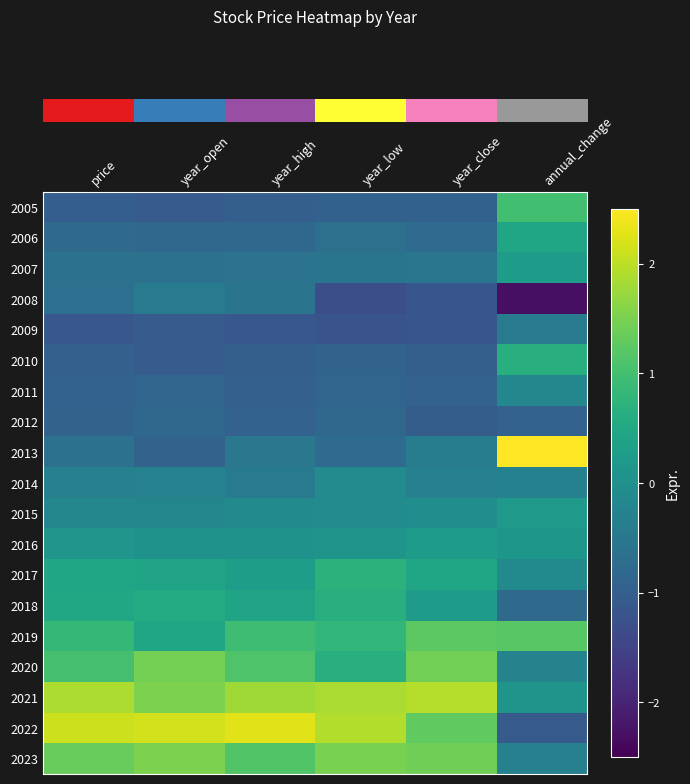

How many categories are shown in the chart?

6